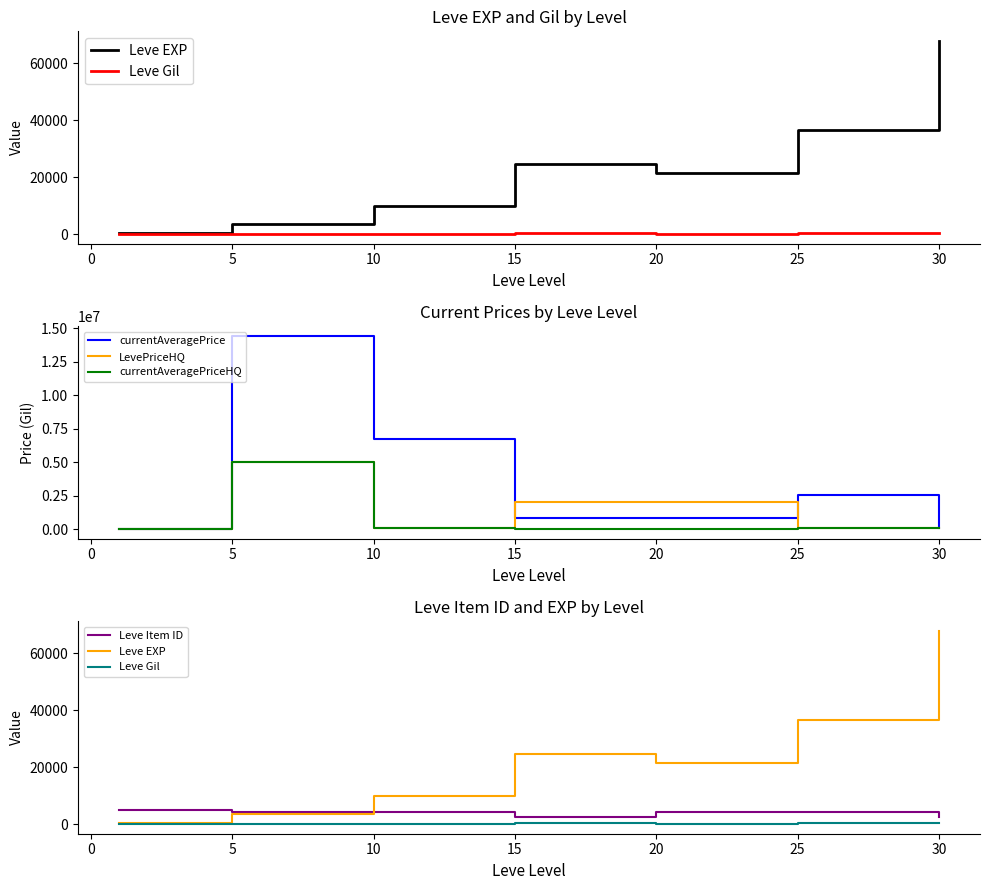

What is the maximum value for currentAveragePrice?

14428571.0